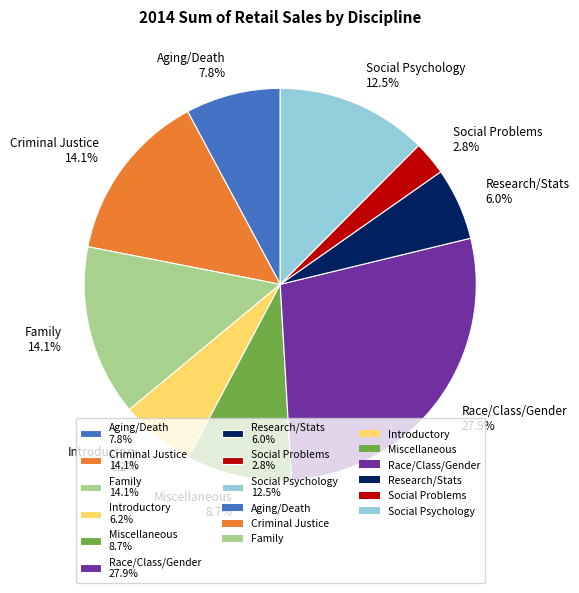

Does Family account for over 50% of the chart?

No